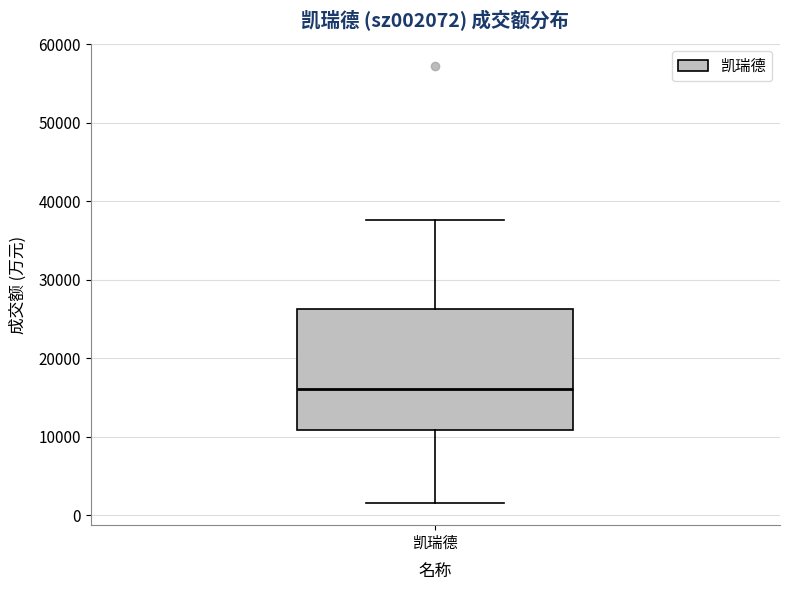

Transcribe this box plot: give where the median line is, the range the box spans, and where the two whiskers end, as read against the y-axis. The values are not printed on the chart, so give them approximately, as read against the axis.

median 16000, box 11000 to 26000, whiskers 2000 to 38000